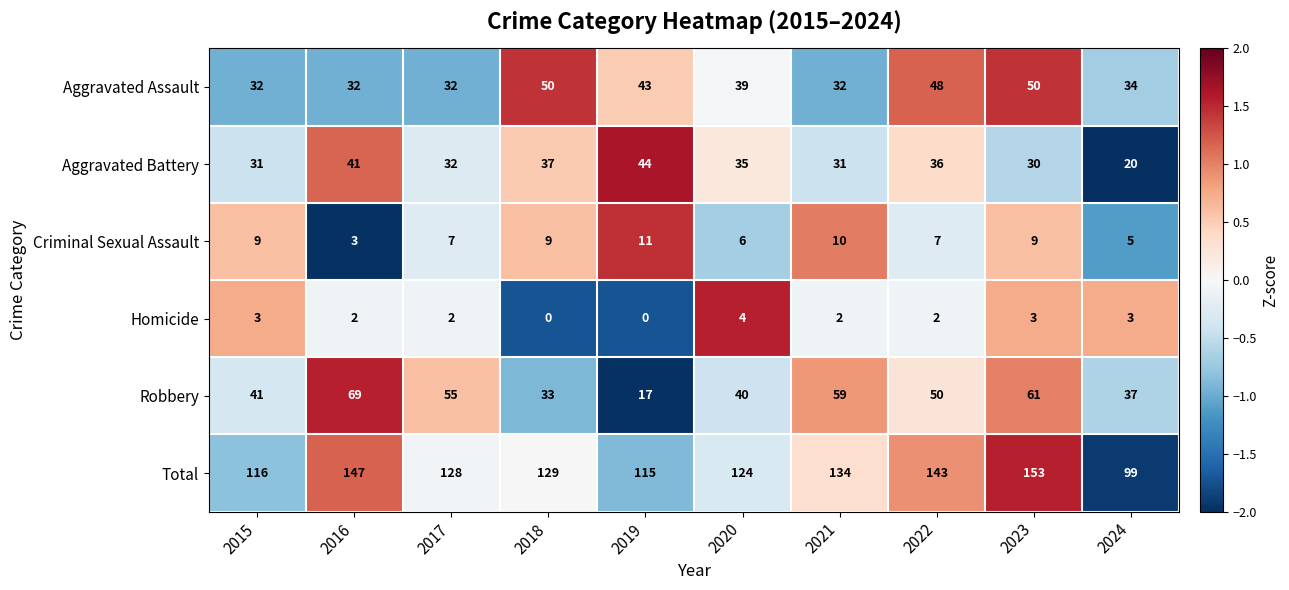

How many categories are shown in the chart?

10